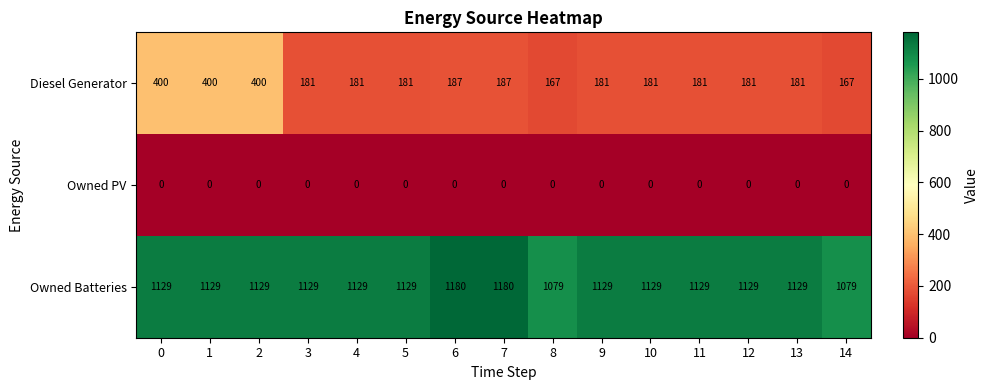

Which series has the widest spread of values?

Diesel Generator